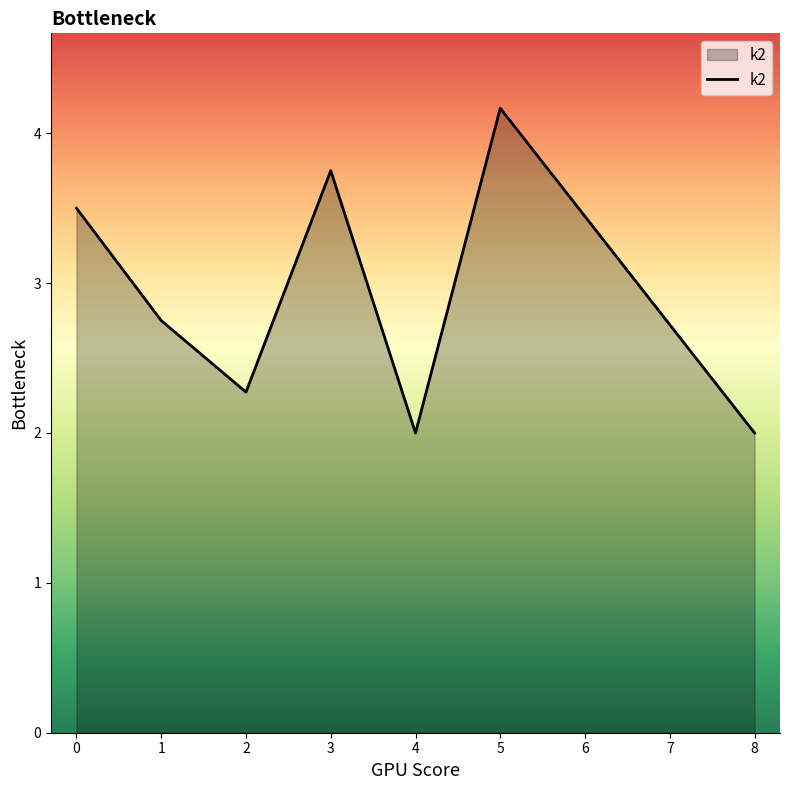

The chart shows a value of 3.5 at 0. True or false?

True